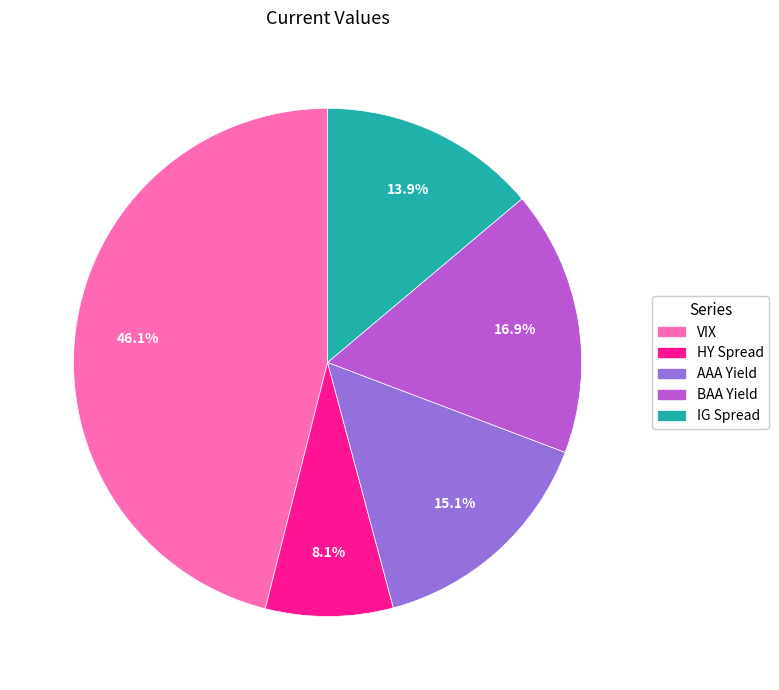

What percentage is NOT represented by AAA Yield?

84.9%